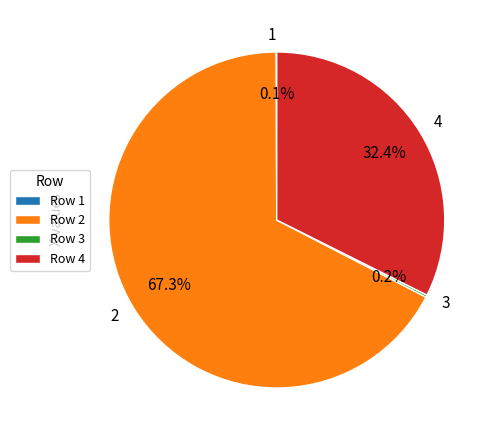

Does 2 represent more than half of the total?

Yes